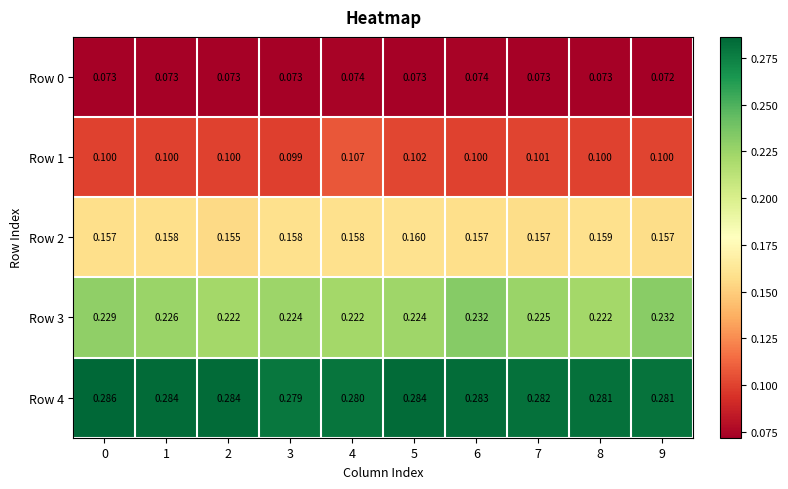

Is the value of Row 4 at 4 greater than the value of Row 2 at 6?

Yes